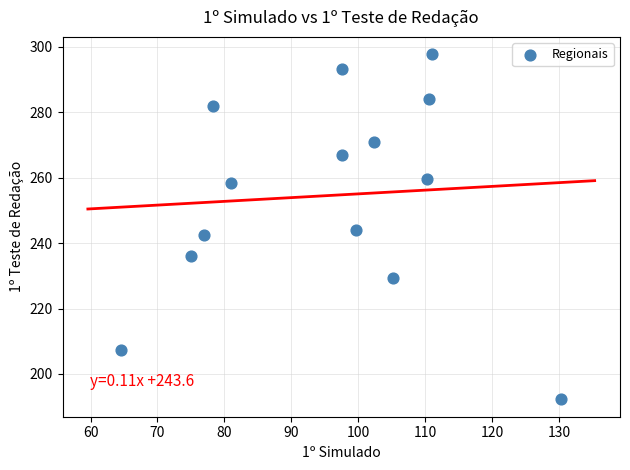

What is the range of X values (max minus min)?

65.7